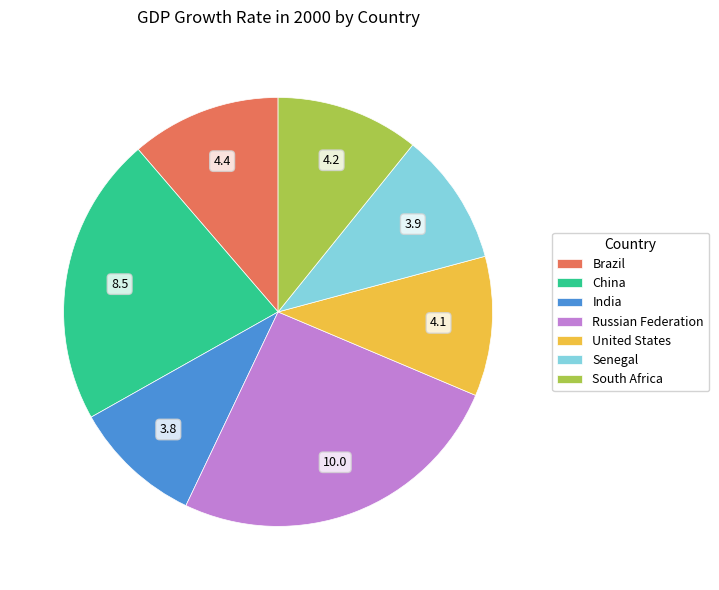

Do India and Senegal together represent more than half of the pie?

No